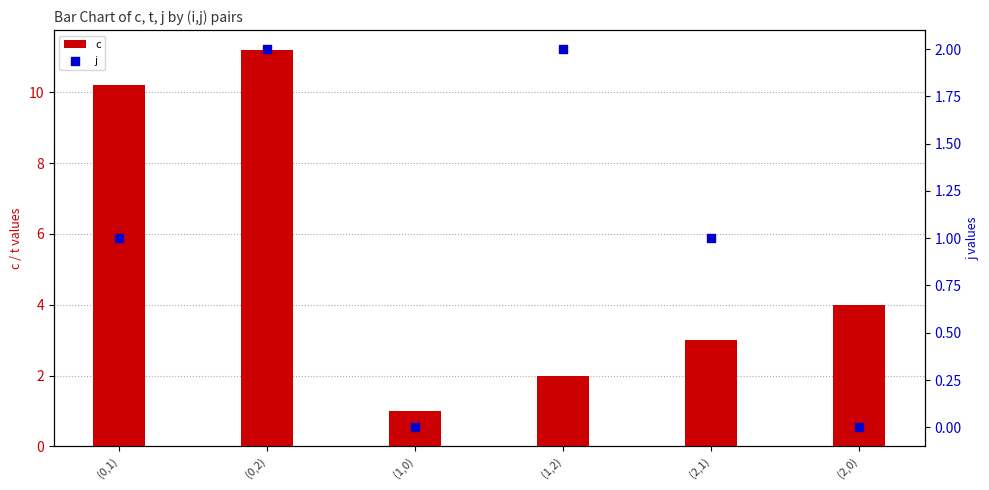

Which series has the largest total across all categories?

c